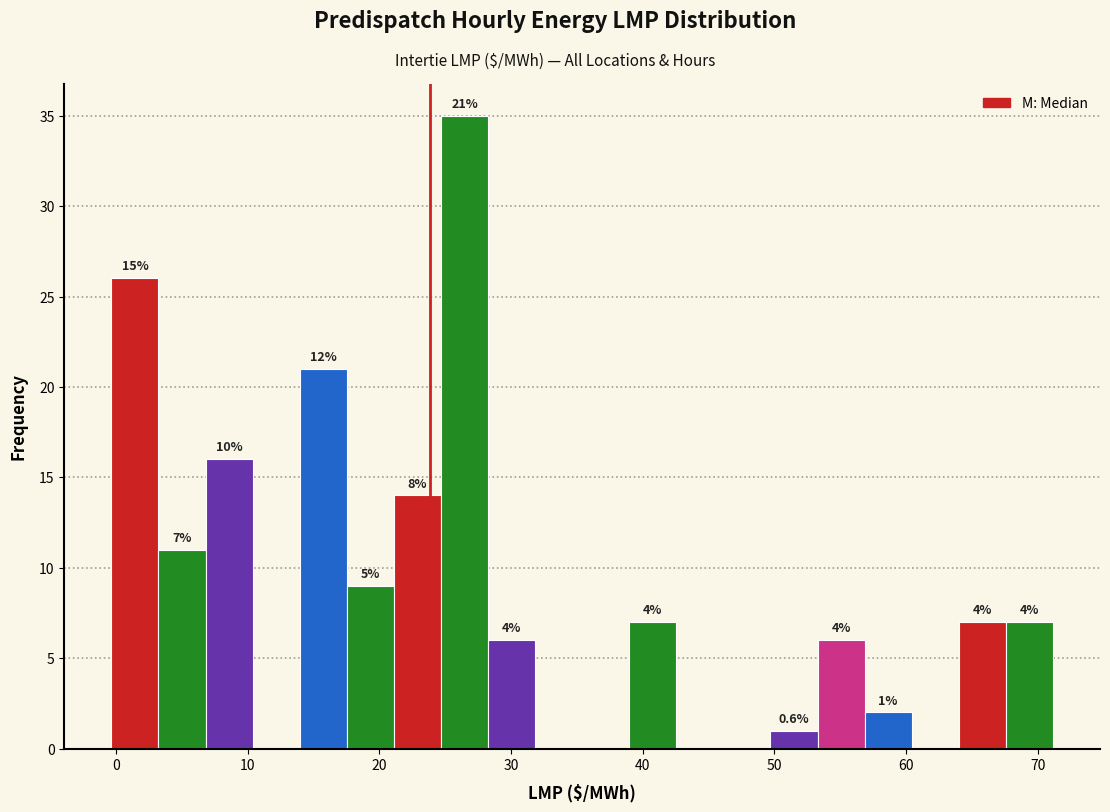

Around what value on the x-axis is the tallest bar? Give the approximate position of its centre, as read against the axis.

26